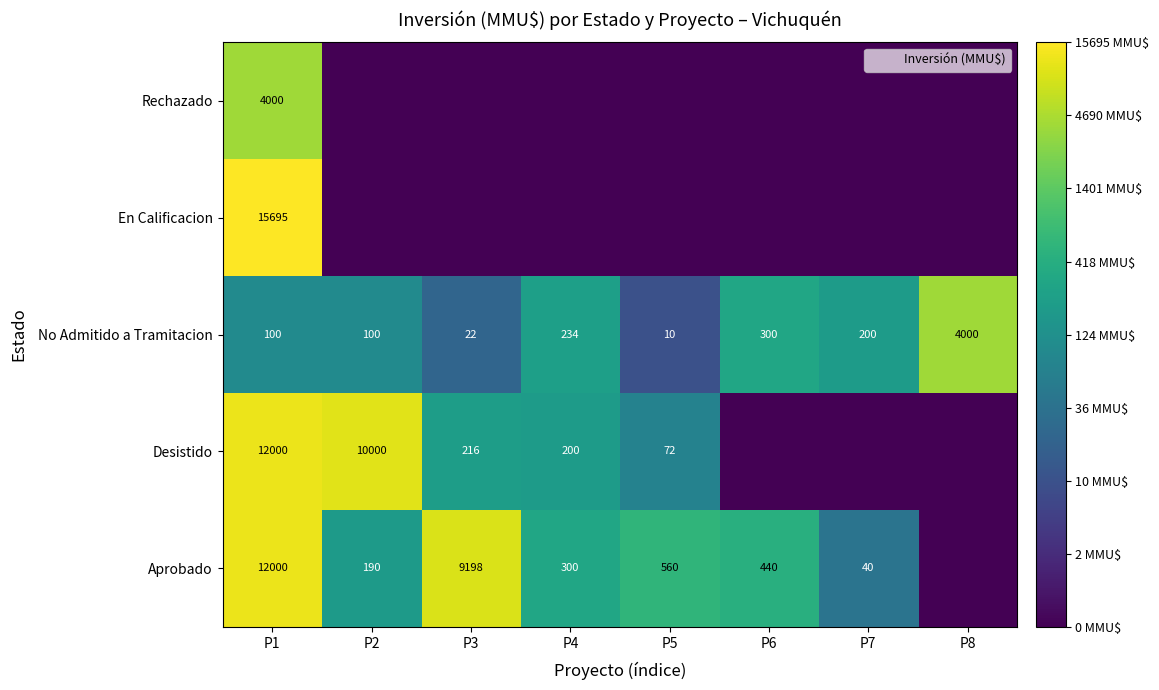

What is the spread (max minus min) of values at P1?

15595